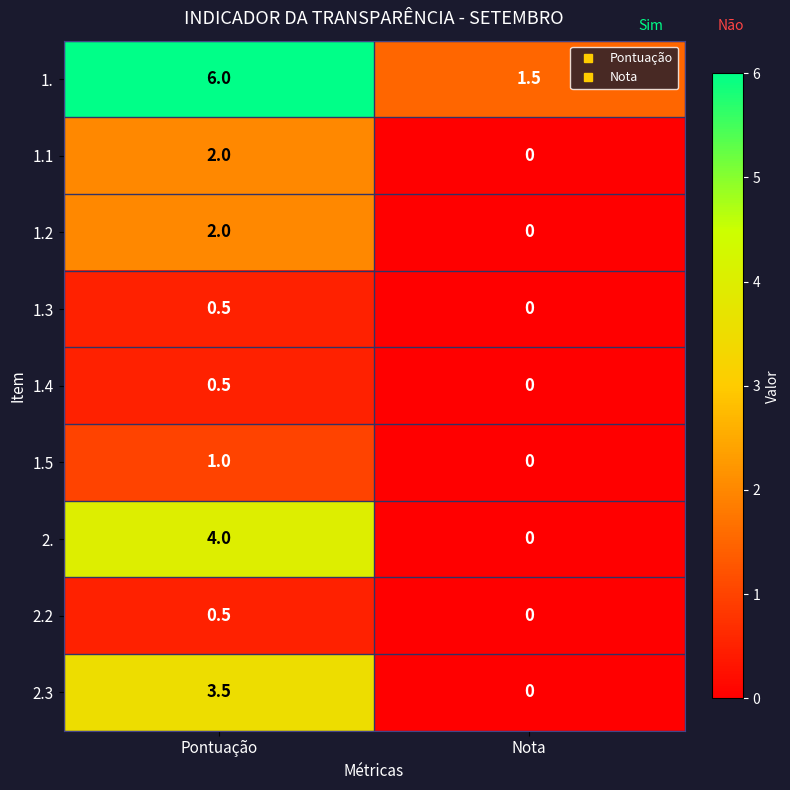

What is the sum of the 1. values at Pontuação and Nota?

7.5